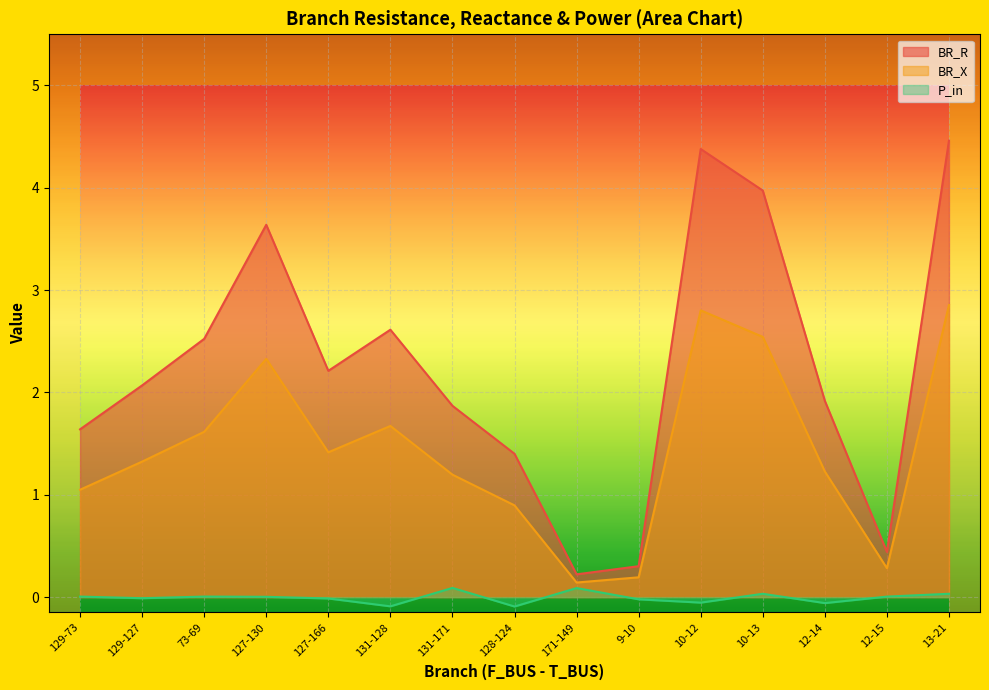

What are all the series names shown in the legend?

BR_R, BR_X, P_in